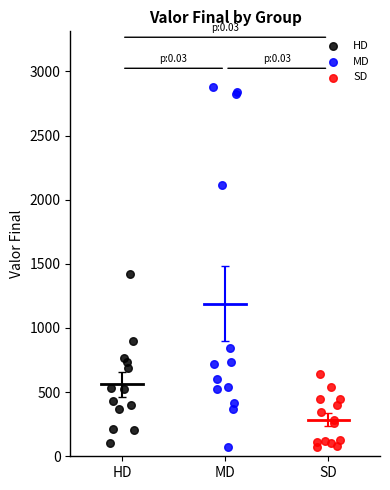

Which series has the widest spread of Y values?

MD